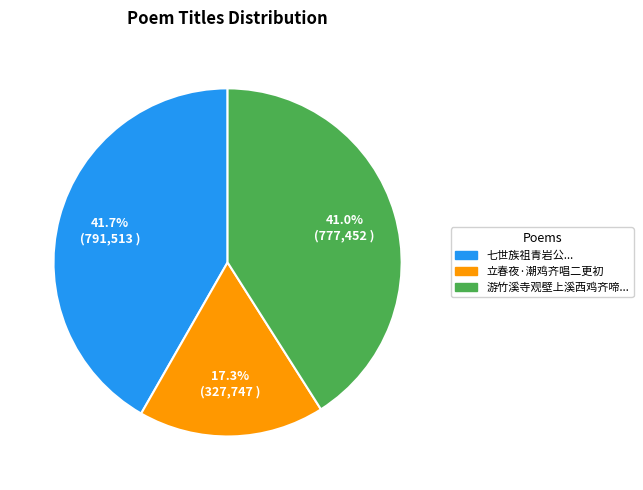

Does any single category account for the majority?

No